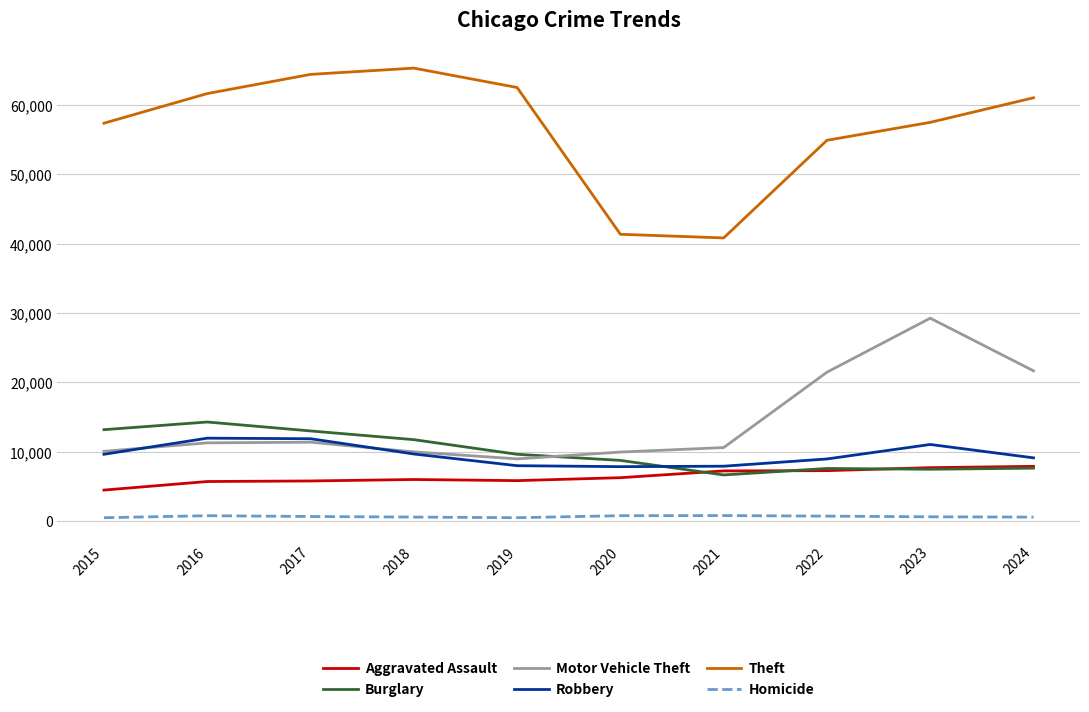

What is the spread (max minus min) of values at 2024?

60431